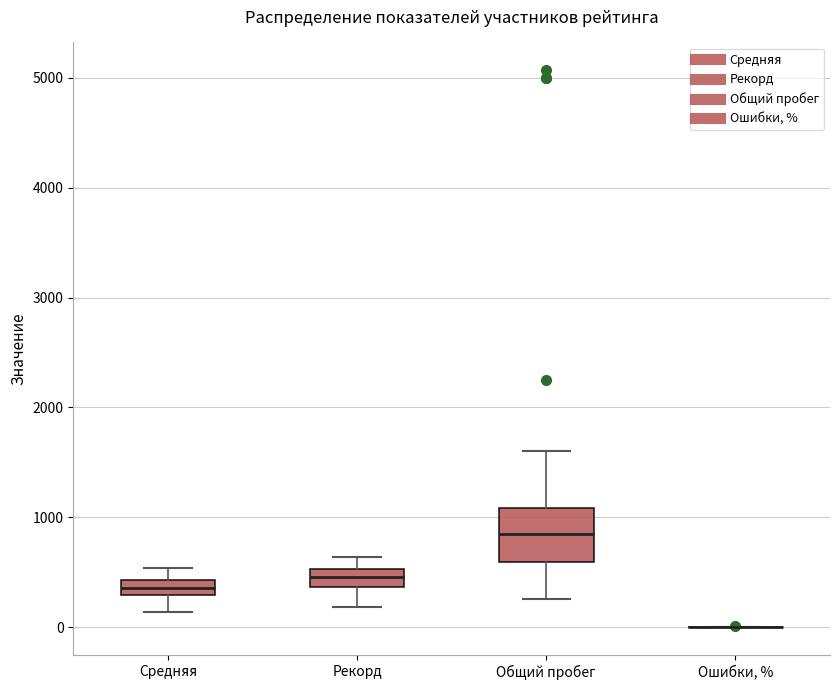

Where does the upper whisker of the box for Средняя end on the y-axis? The values are not printed on the chart, so give them approximately, as read against the axis.

500